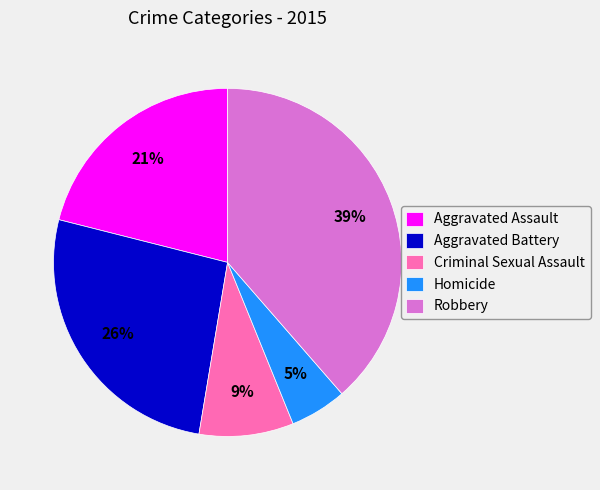

Which slice is the smallest?

Homicide